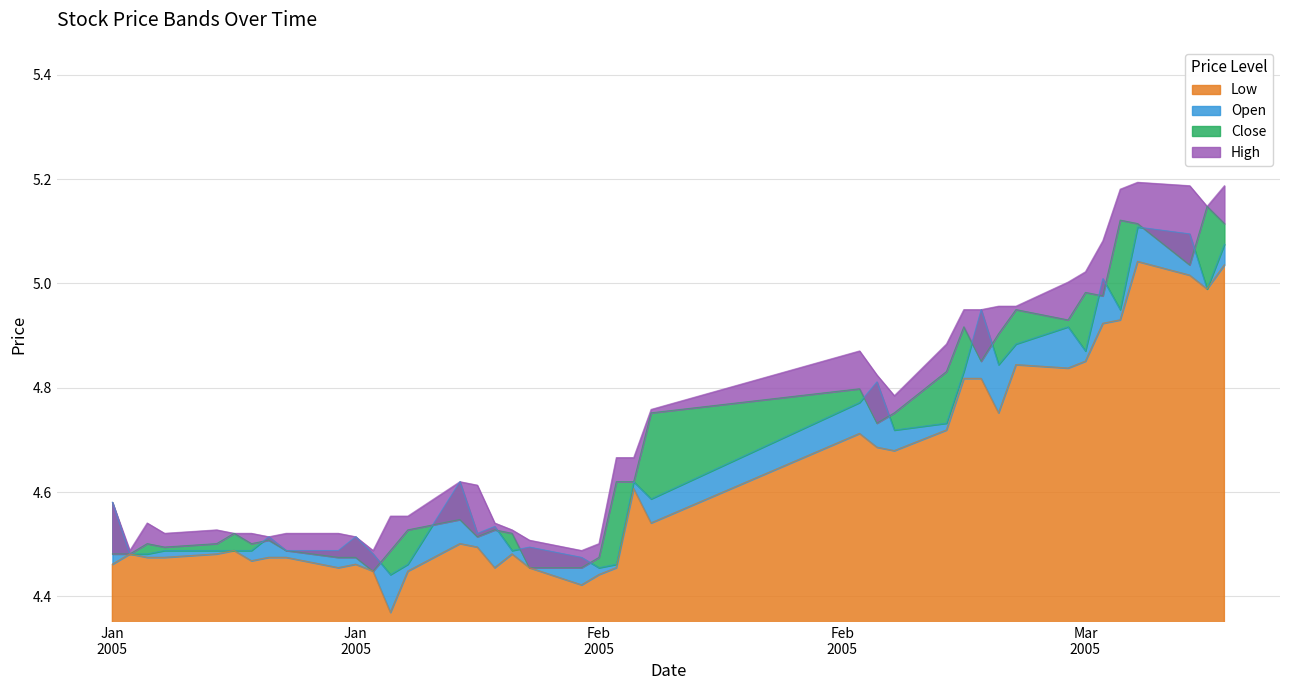

What is the difference between the high values at 2005-01-10 and 2005-02-17?

0.3